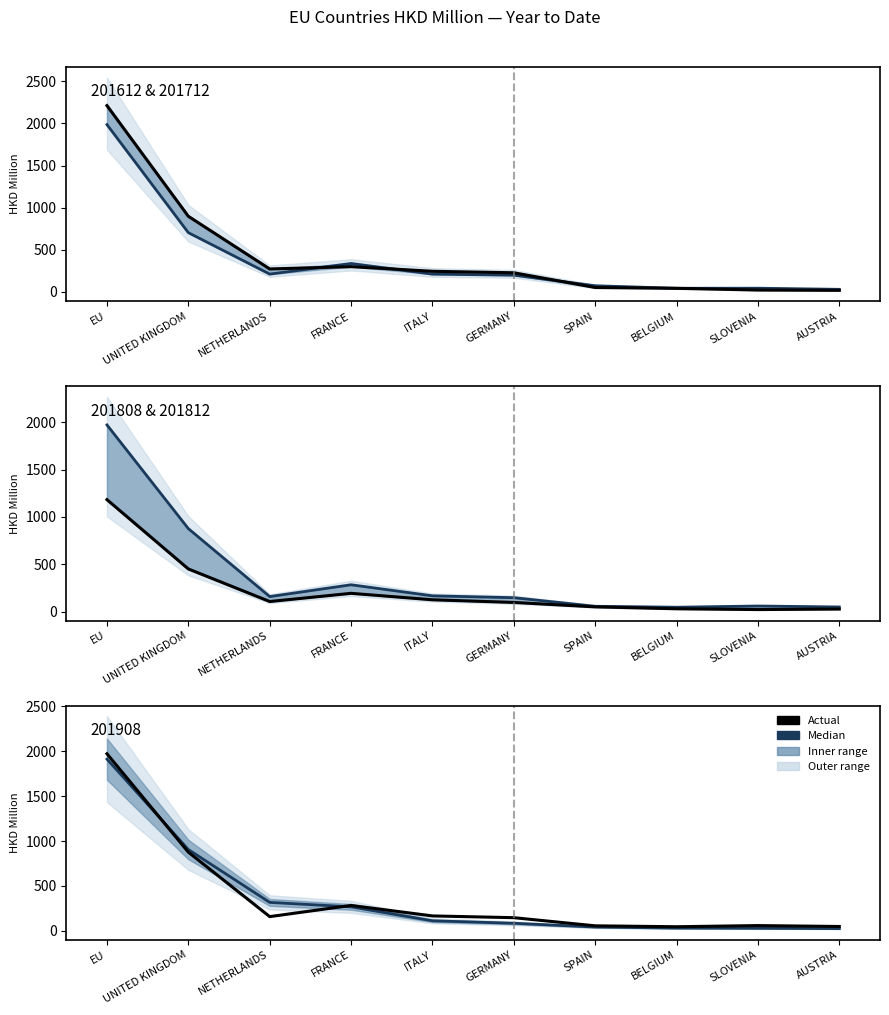

What is the minimum value shown in the chart?

25.4